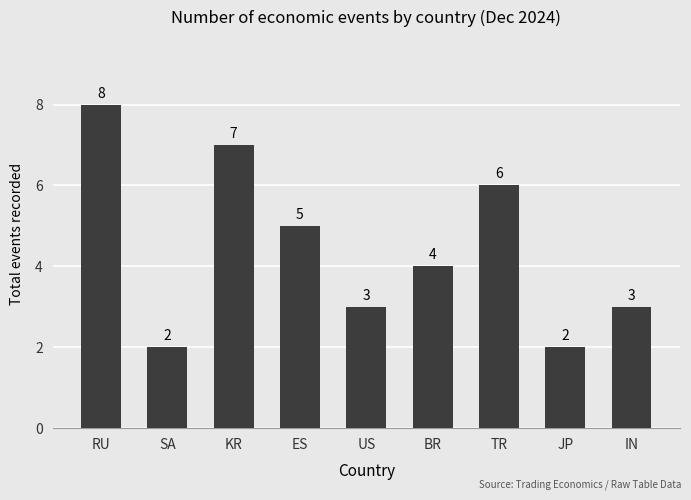

At which label does the data first exceed 4?

RU